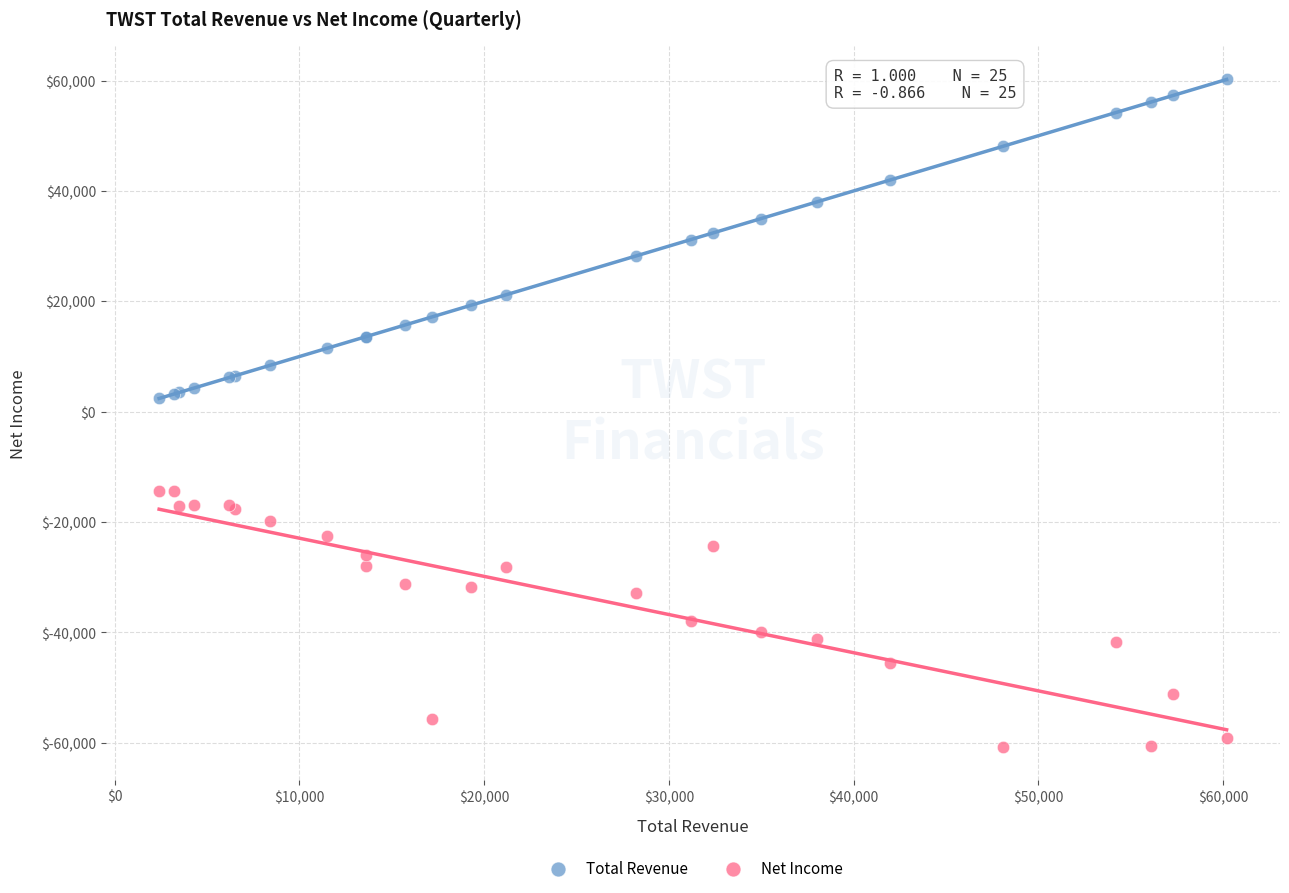

What is the X range (max minus min) for the scatter plot?

57800